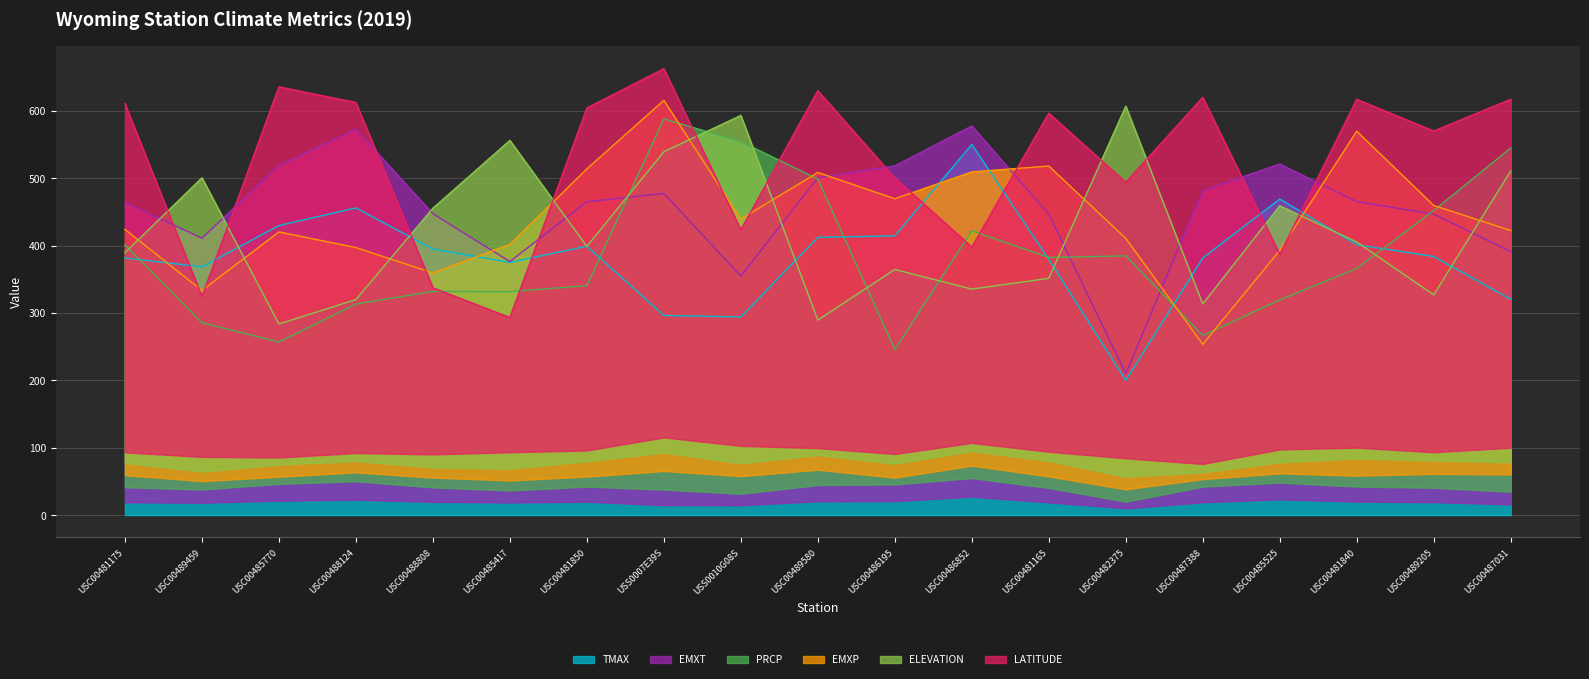

Is it true that PRCP equals 412.3 at USC00488124?

False